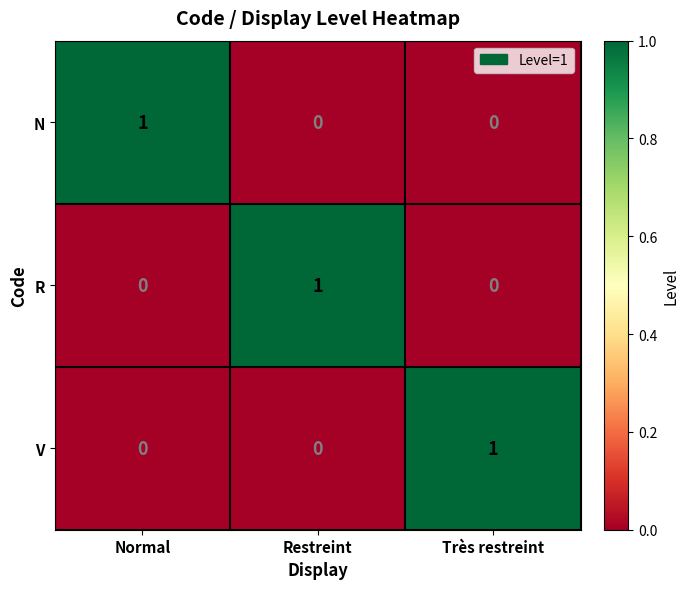

Count the R values in the range 0 to 1.

3